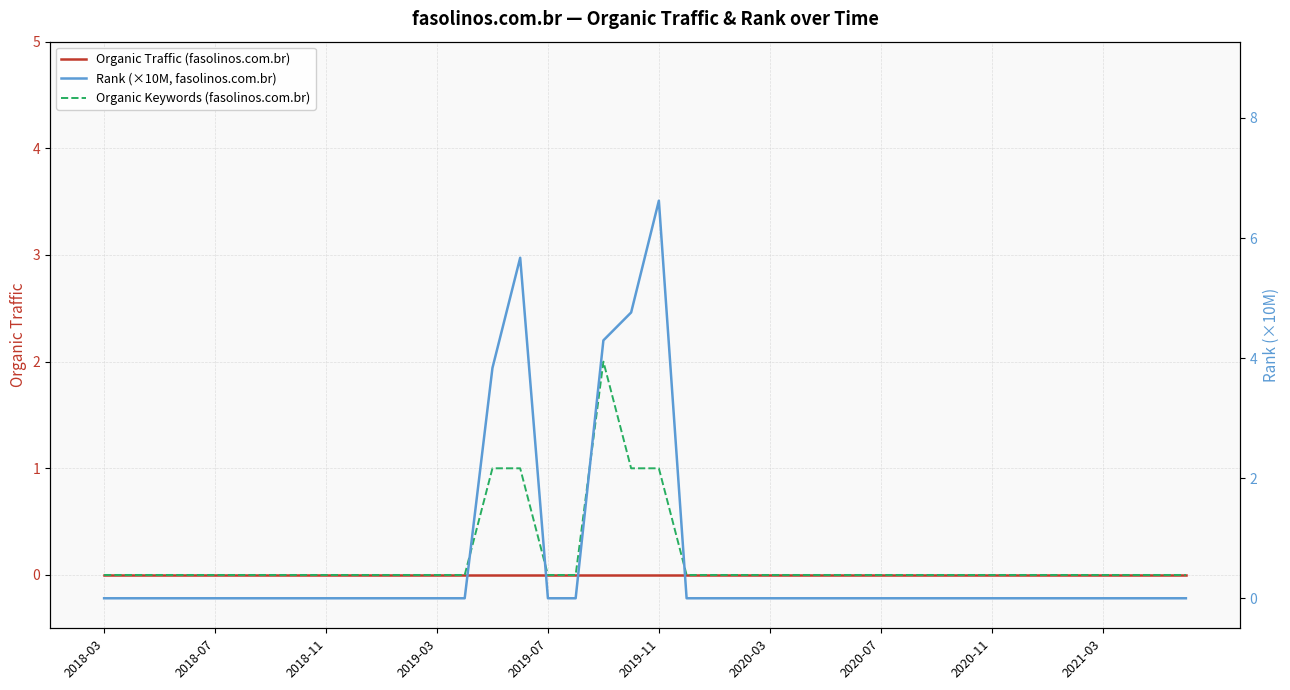

Count the number of data series in this chart.

3